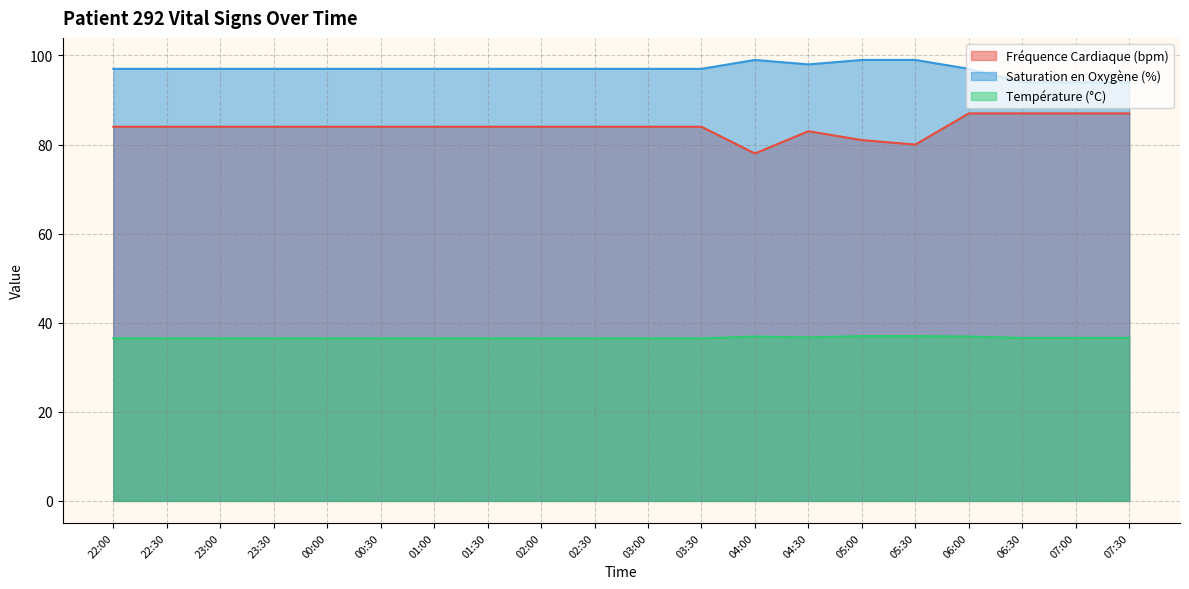

What is the maximum value shown in the chart?

99.0